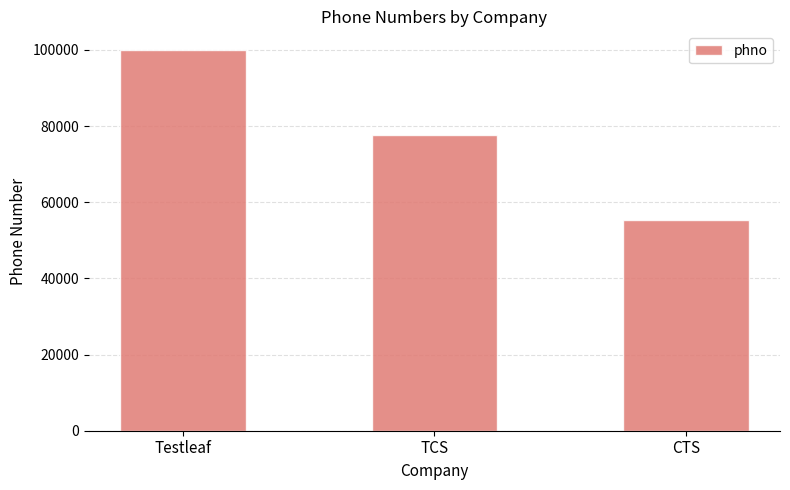

What is the approximate value at TCS, to the nearest 10?

77660